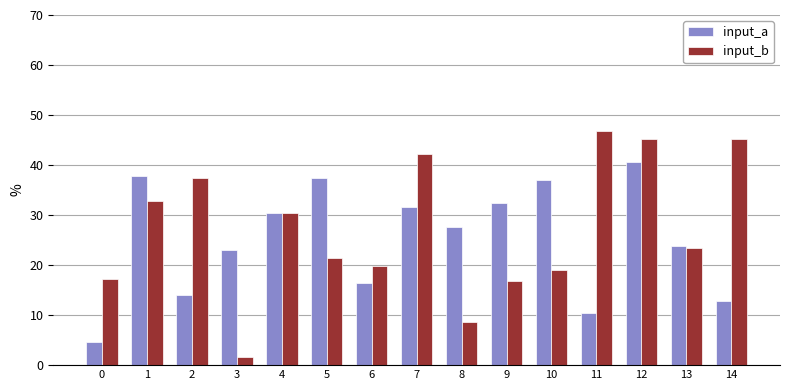

What is the highest value of the input_b series?

46.9